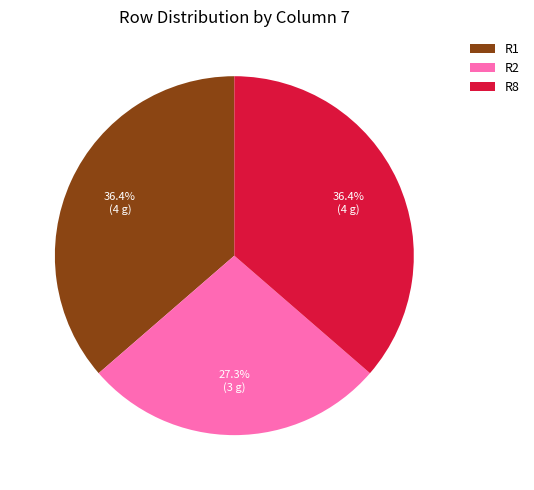

Approximately how many times larger is the value at R8 compared to R2?

1.3